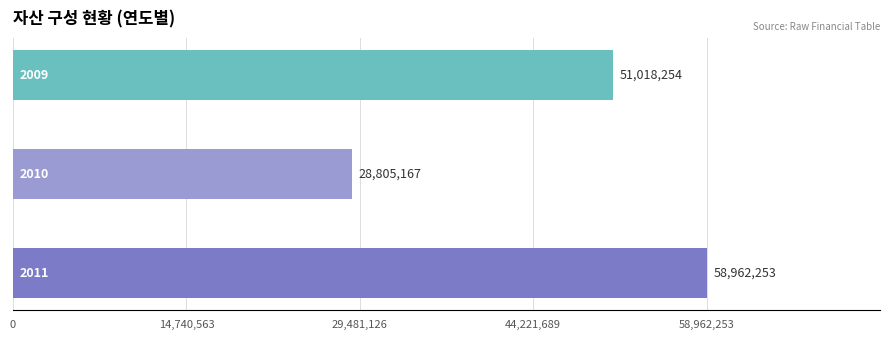

What is the sum of all values?

138785674